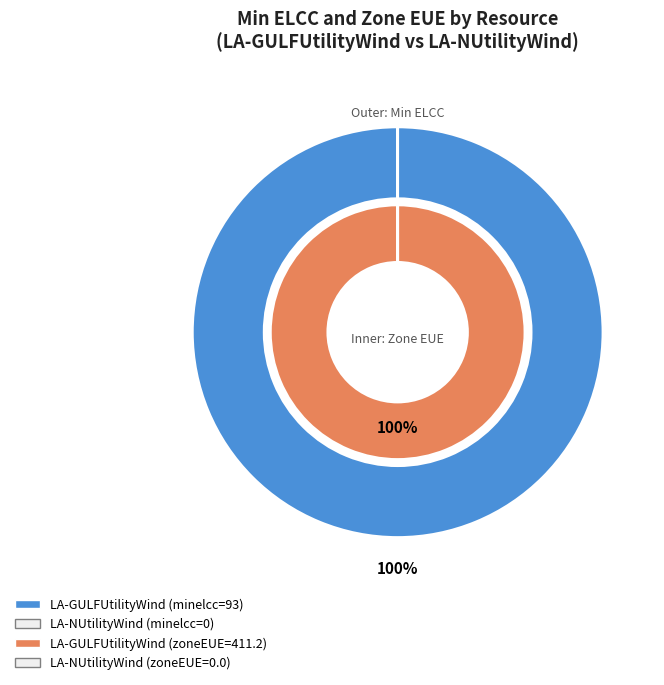

Is it true that LA-NUtilityWind is 0% of the pie?

True